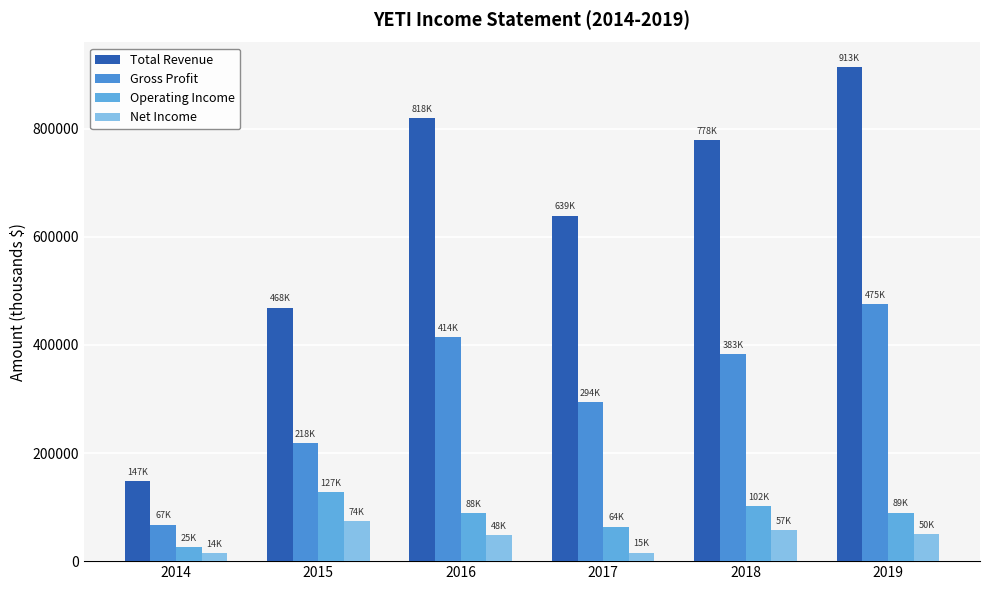

Which series has the largest total across all categories?

Total Revenue